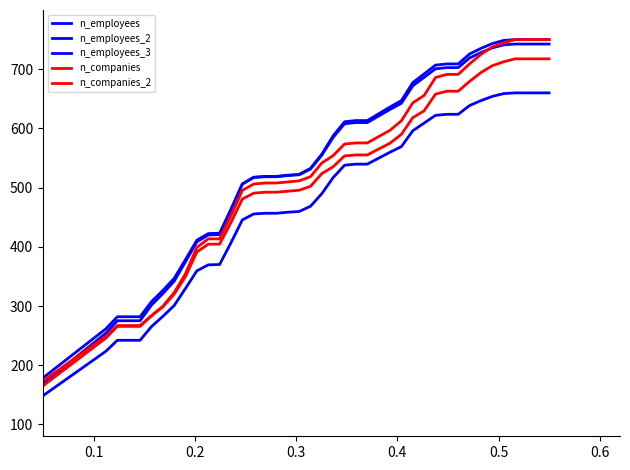

How many distinct data groups are displayed?

5